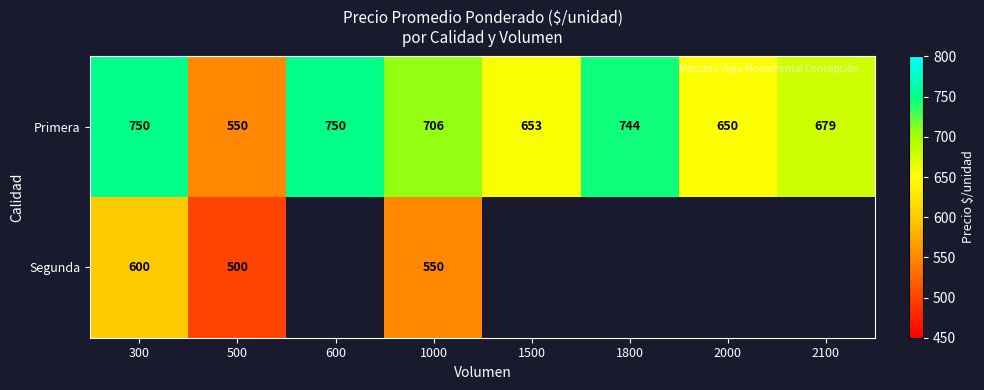

What is the total value across all series at 1000?

1256